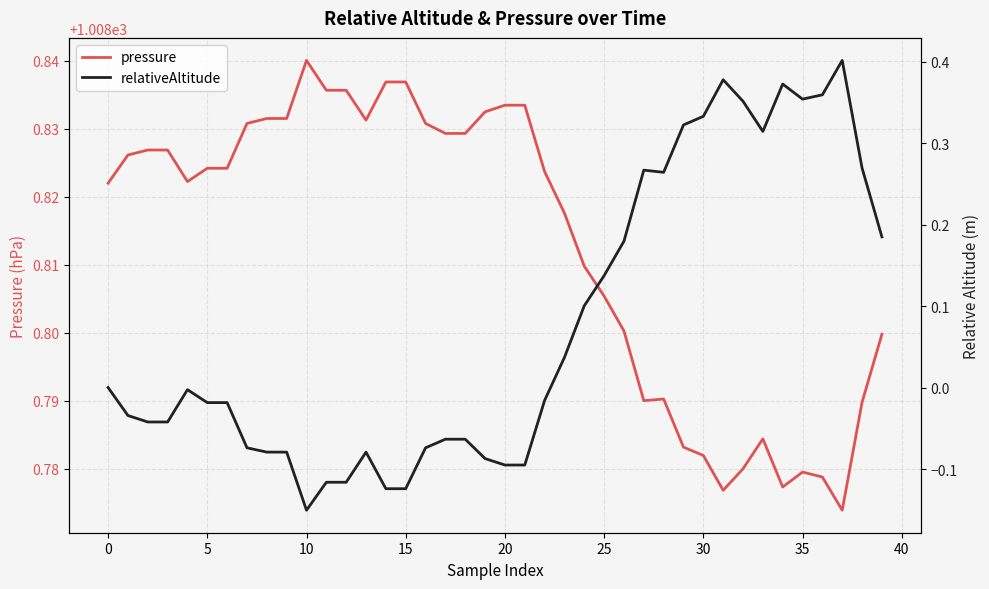

Rank the series by their average value, from lowest to highest.

relativeAltitude, pressure